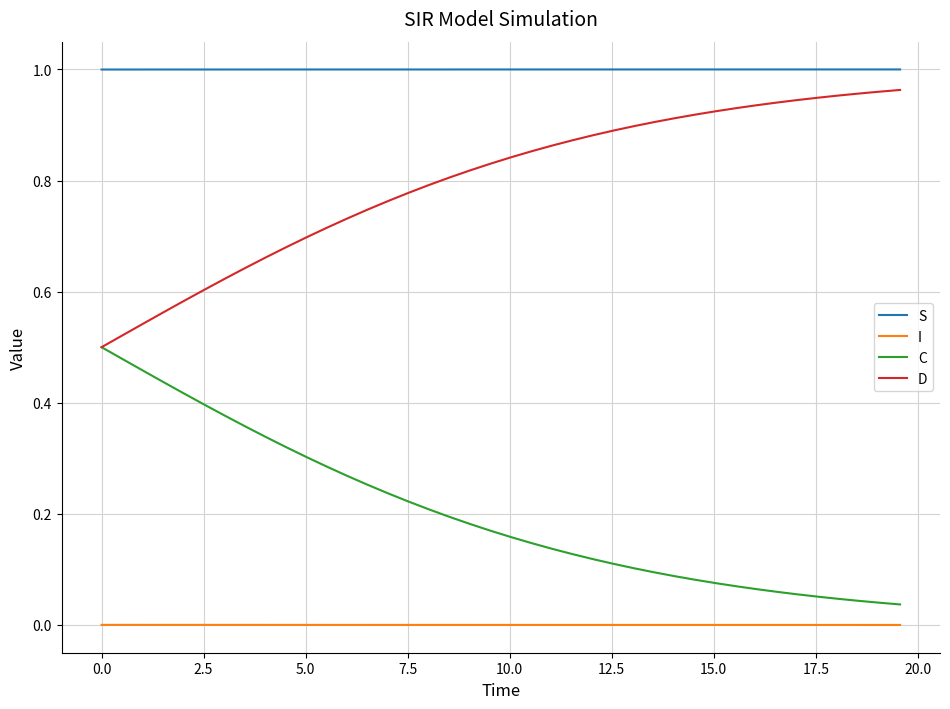

Count the number of categories in the chart.

40